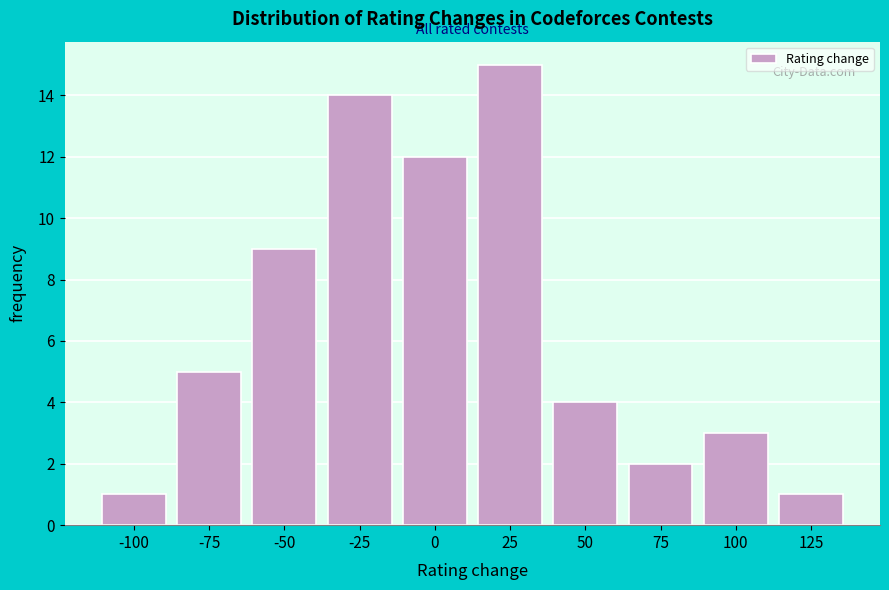

Reading right to left, what are all the values shown in this chart?

125=1	100=3	75=2	50=4	25=15	0=12	-25=14	-50=9	-75=5	-100=1